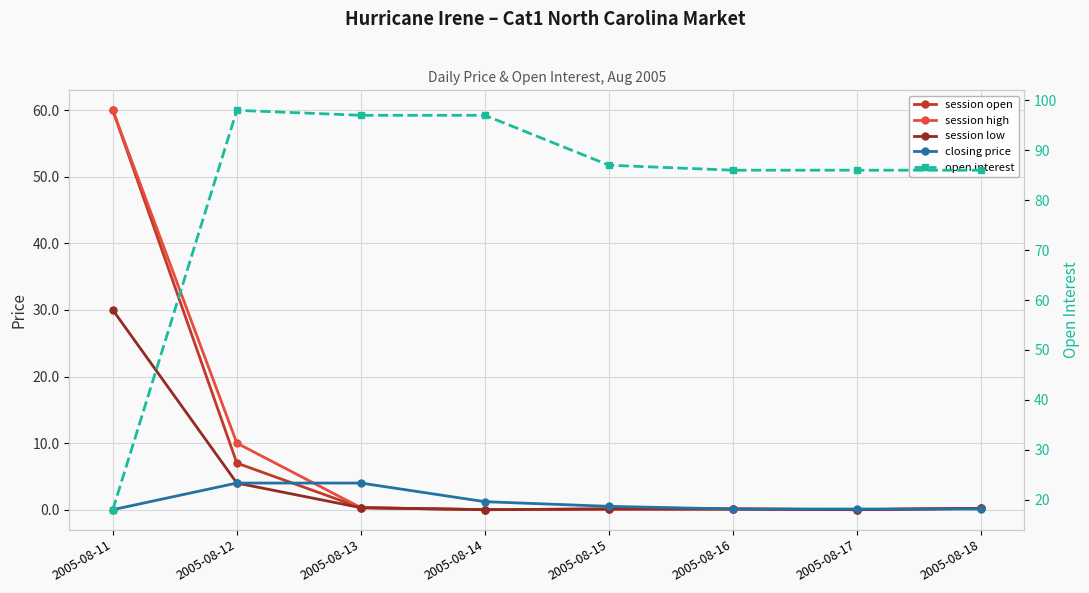

Is it true that session high equals 0.3 at 2005-08-13?

True